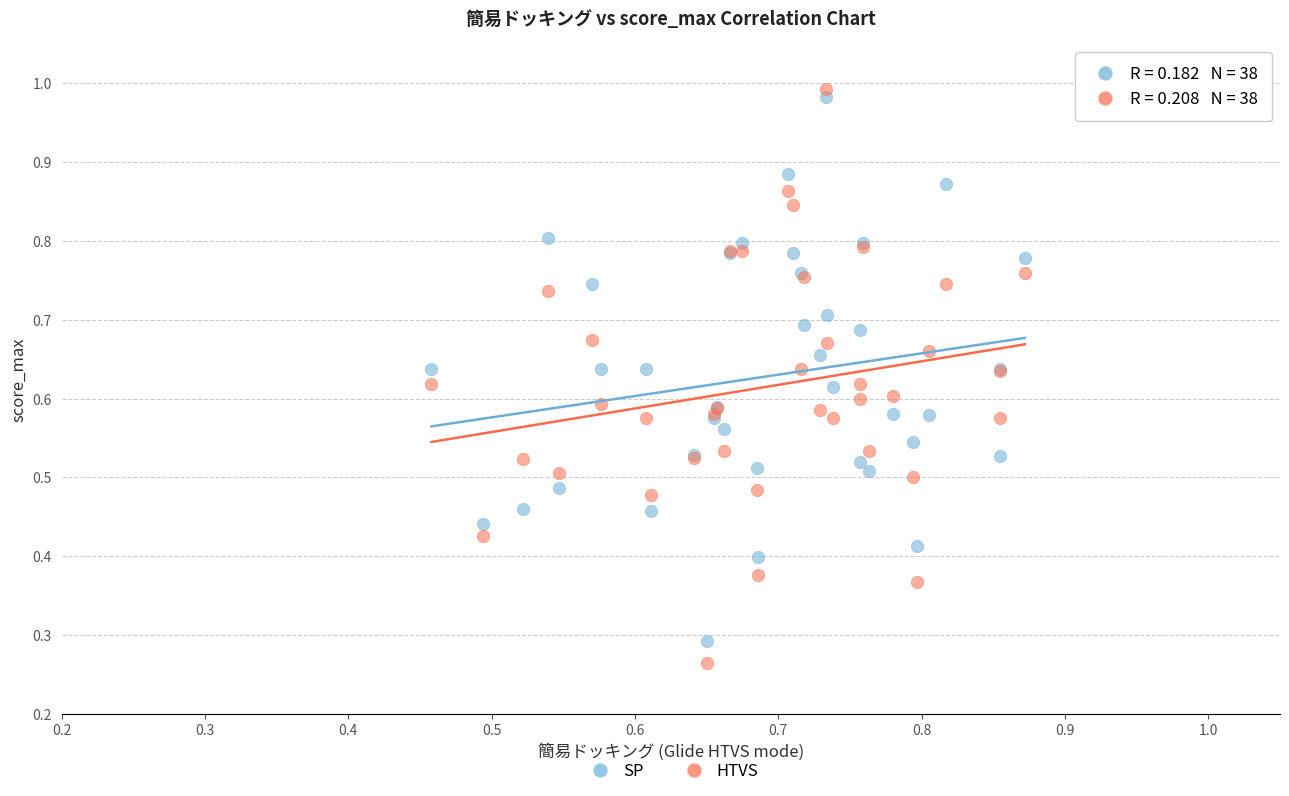

What are all the series names shown in the legend?

SP, HTVS